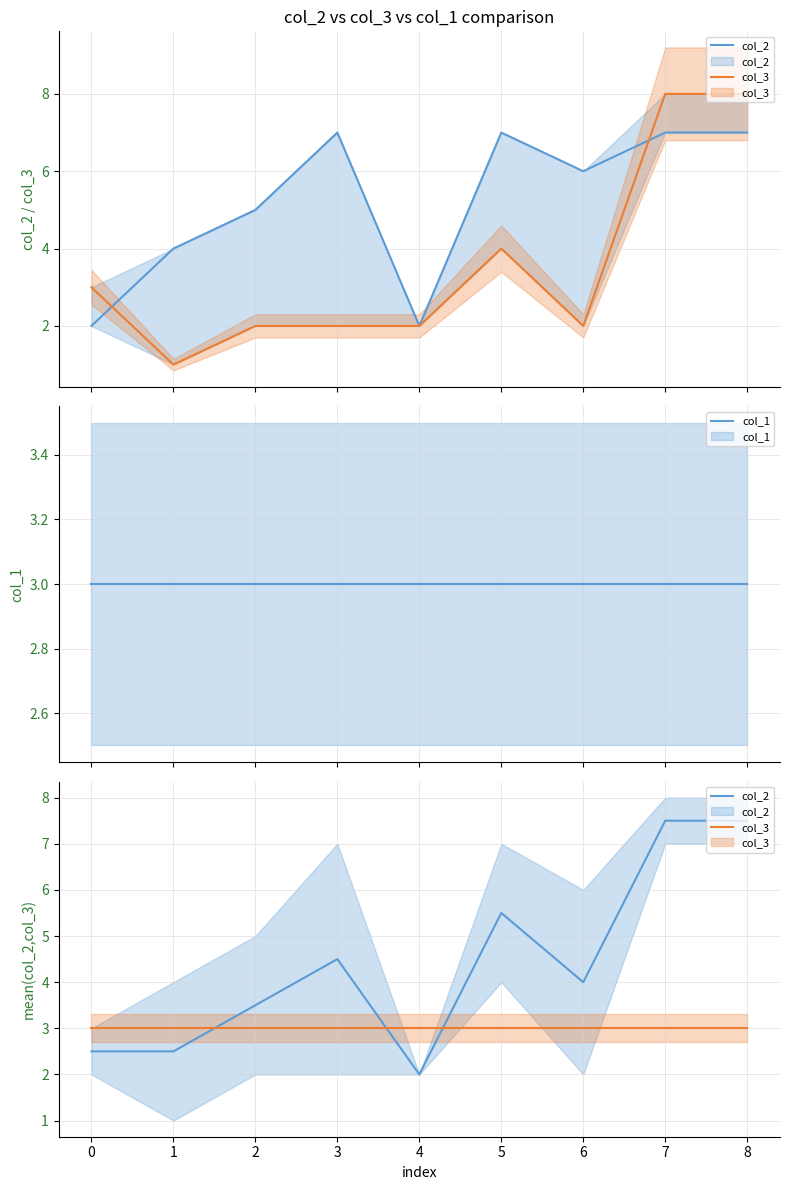

True or false: col_3 has a value of 1.8 at 7.

False